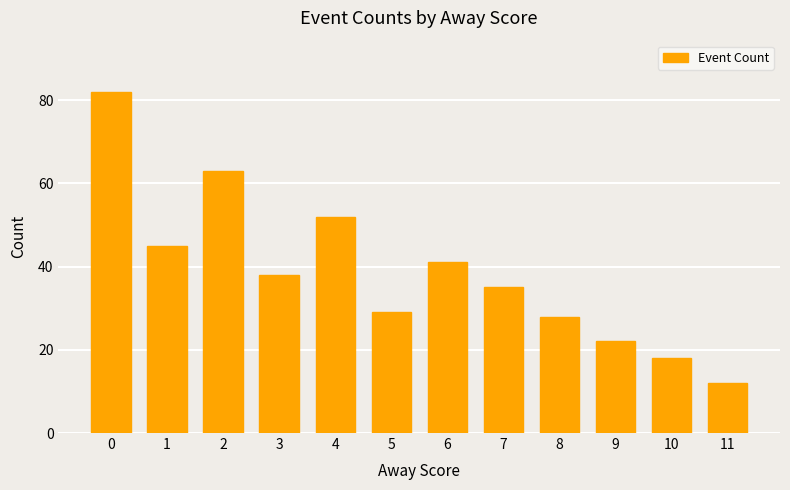

What is the value of the 2nd bar from the left?

45